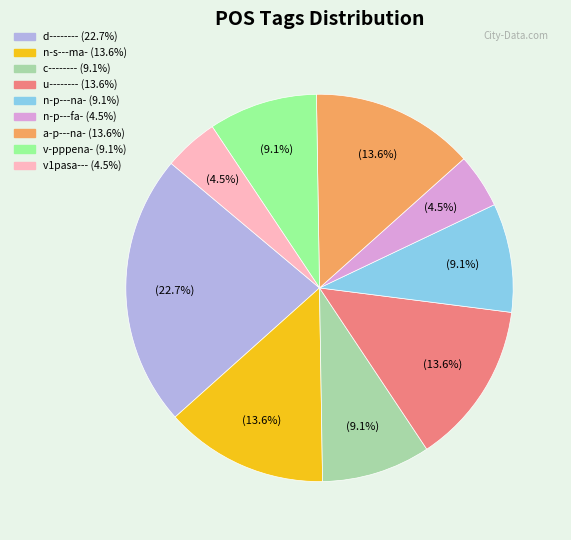

What percentage is the a-p---na- slice, to the nearest percent?

14%